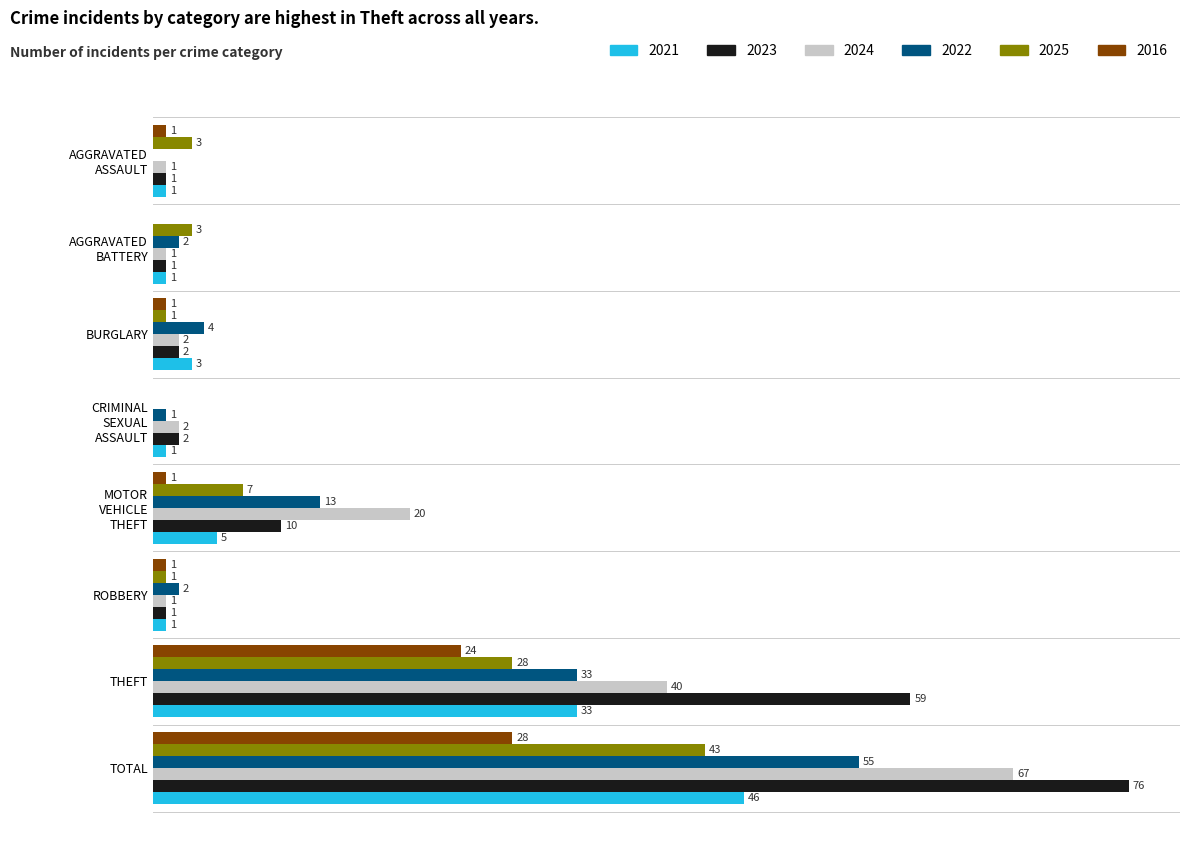

What are all the series names shown in the legend?

2021, 2023, 2024, 2022, 2025, 2016